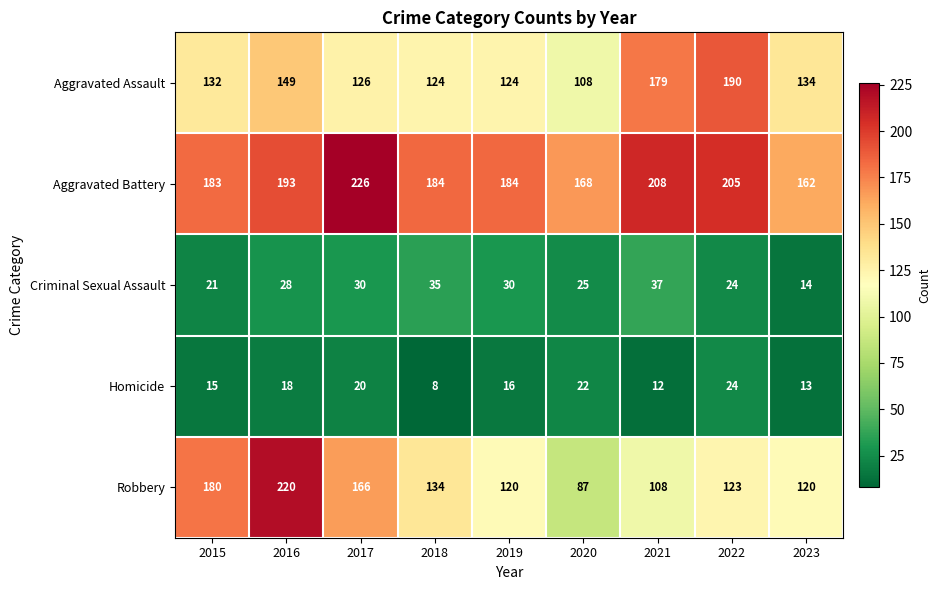

Which label corresponds to the largest value in the chart?

2017